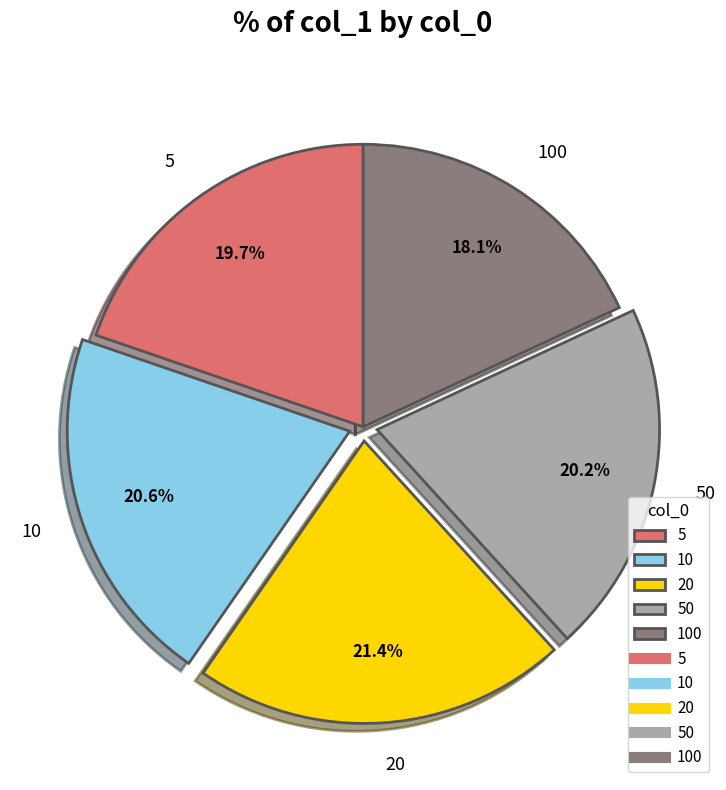

Which category has the biggest portion of the pie?

20